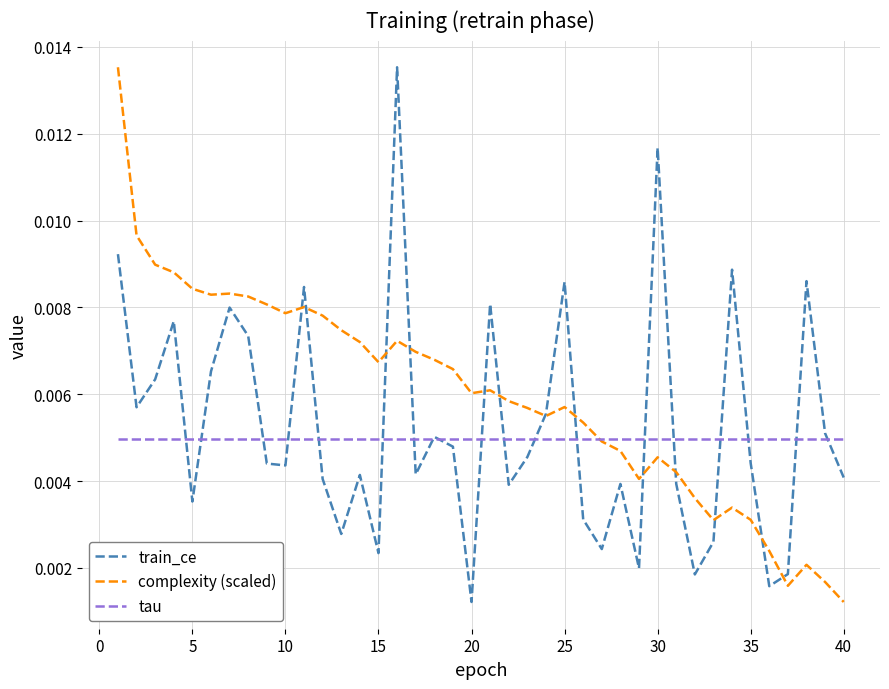

How many lines are shown in the chart?

3